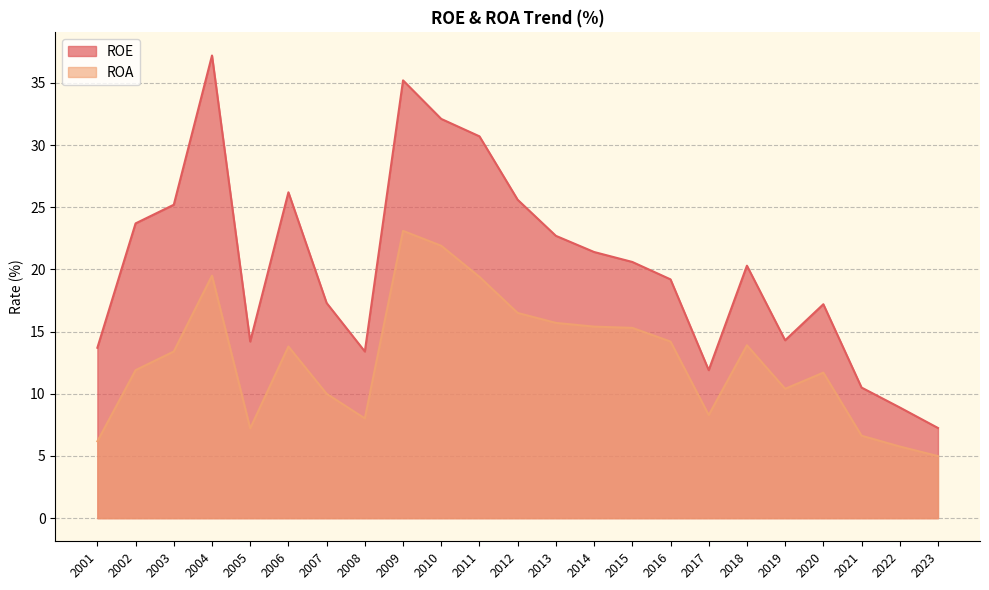

What is the greatest value displayed?

37.2